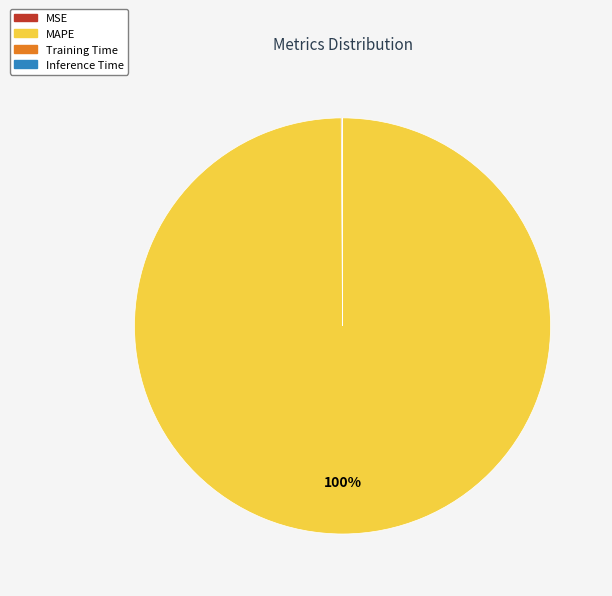

To the nearest percent, what portion does MAPE represent?

100%